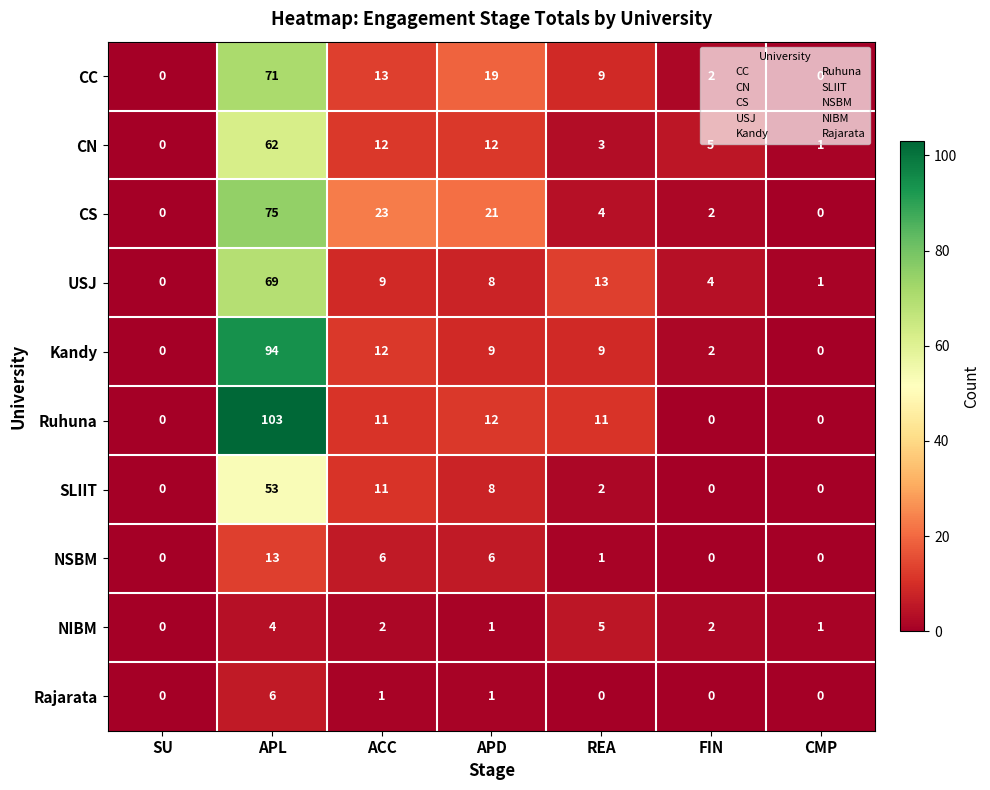

True or false: Ruhuna has a value of 17 at ACC.

False